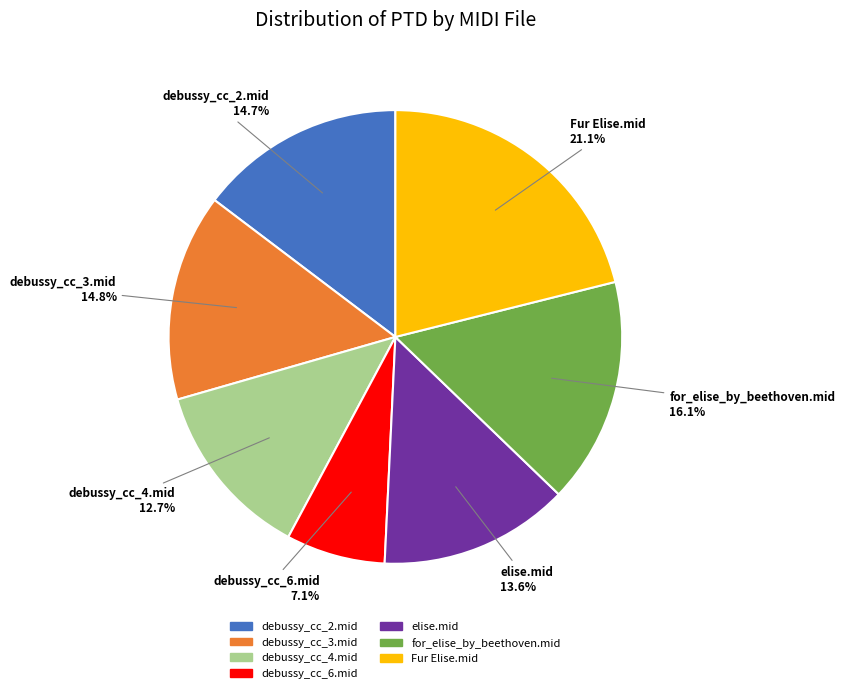

Is there any slice that represents more than half of the pie?

No